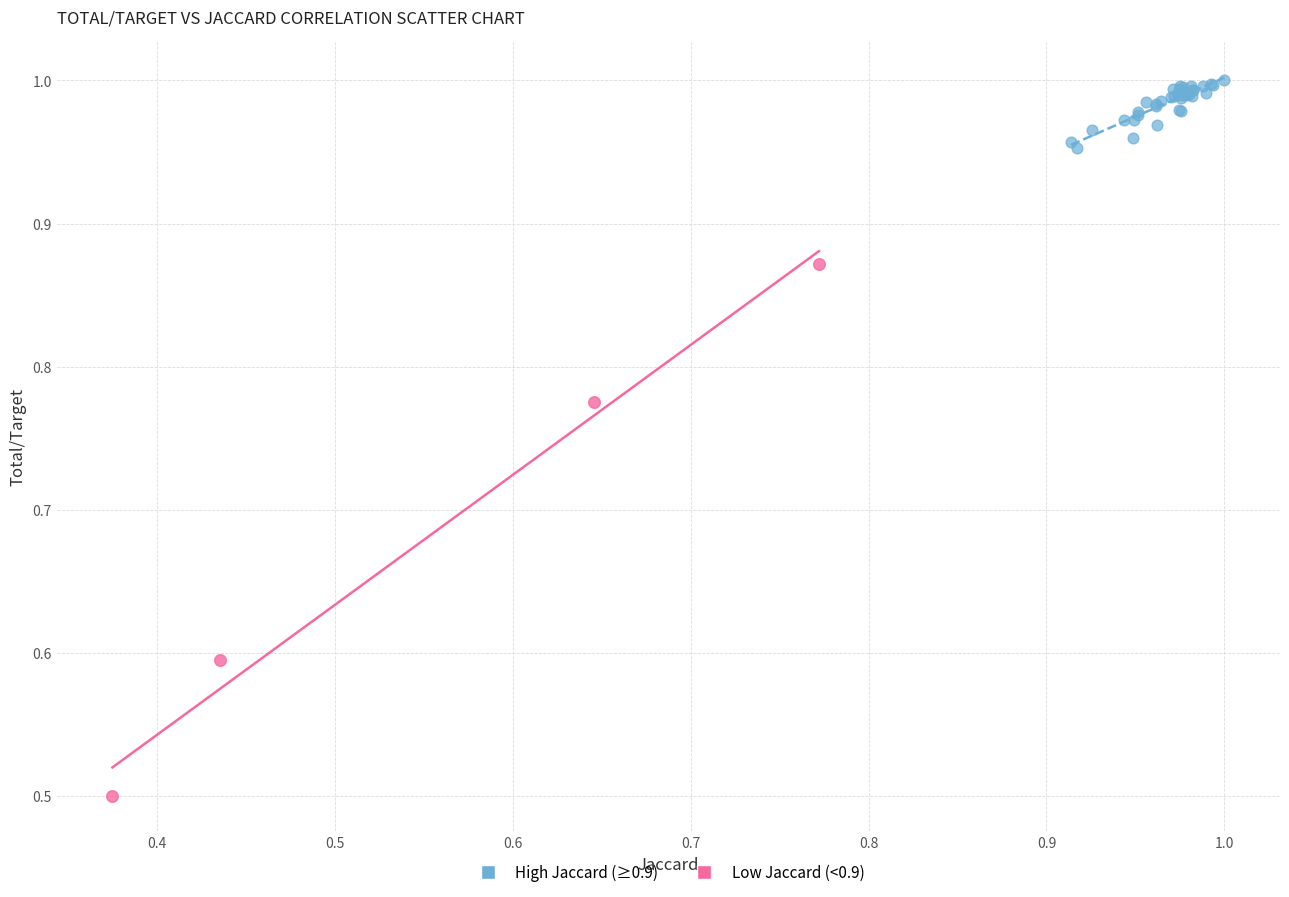

Which series reaches the maximum Y coordinate?

High Jaccard (≥0.9)